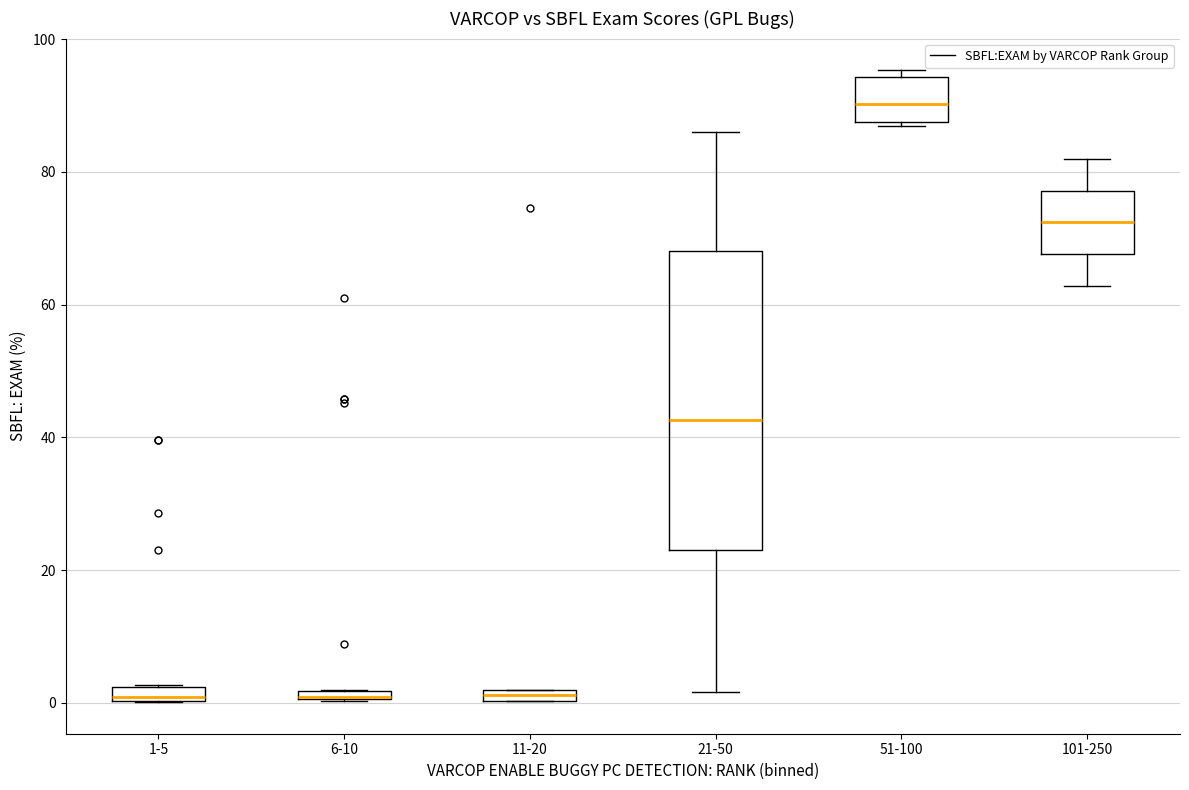

Comparing the boxes themselves (not the whiskers), which one is the tallest?

21-50